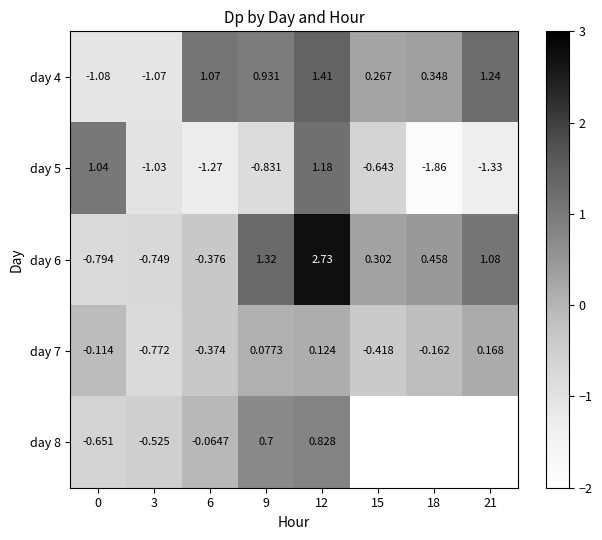

Which has a higher value, 21 or 12?

12